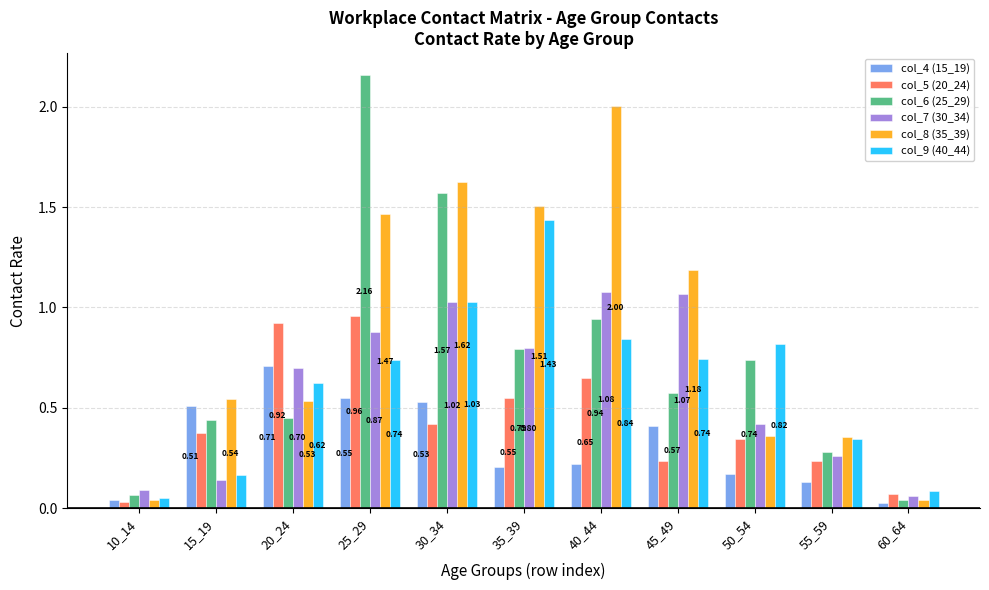

Which series has the largest total across all categories?

col_8 (35_39)